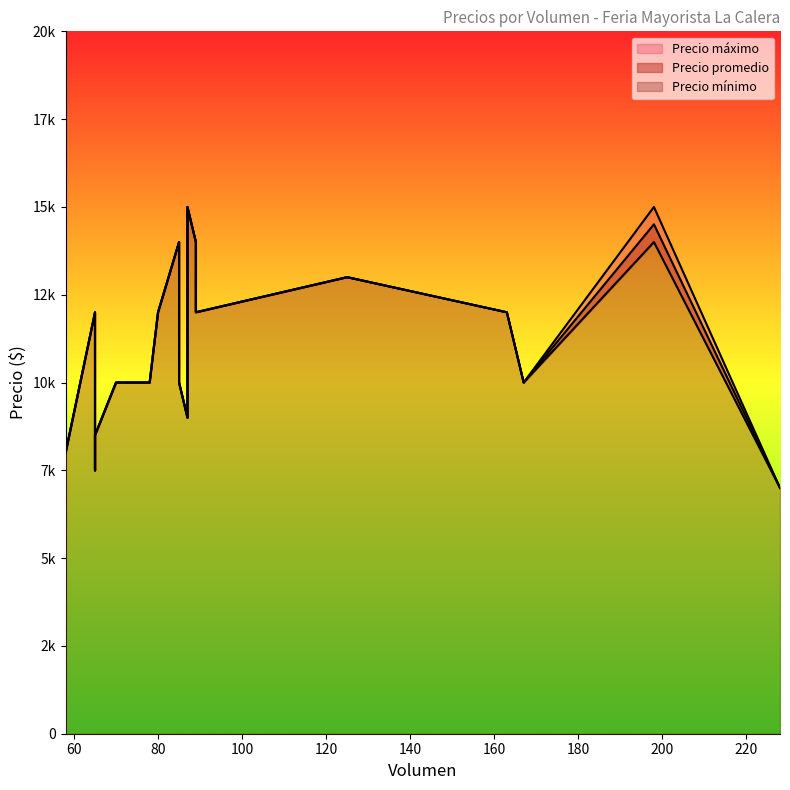

Does the chart display data point markers on the line(s)?

No